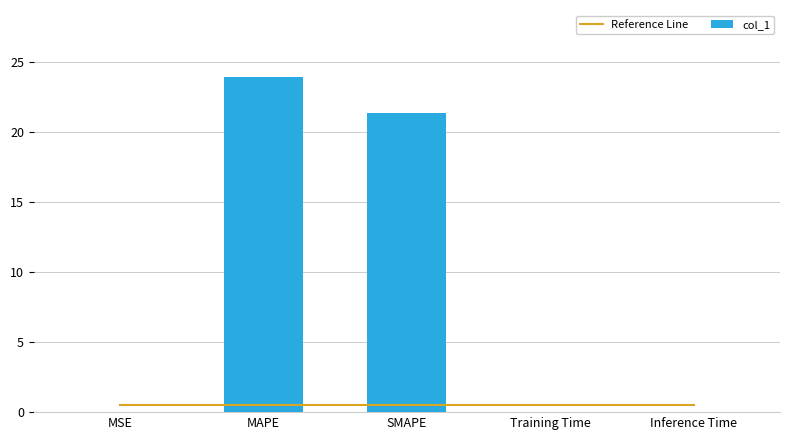

Between Training Time and SMAPE, which is larger?

Training Time